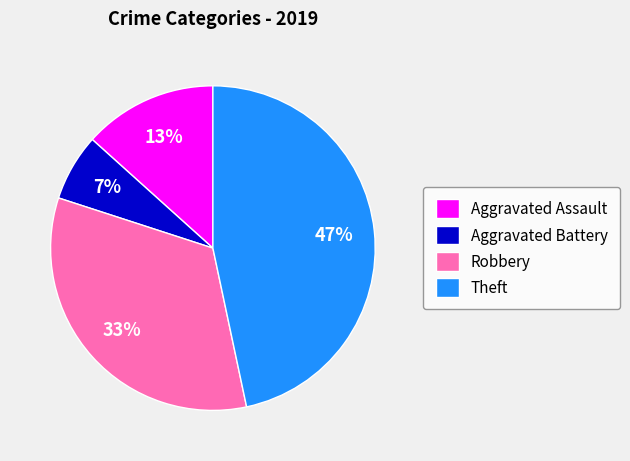

Which category has the biggest portion of the pie?

Theft